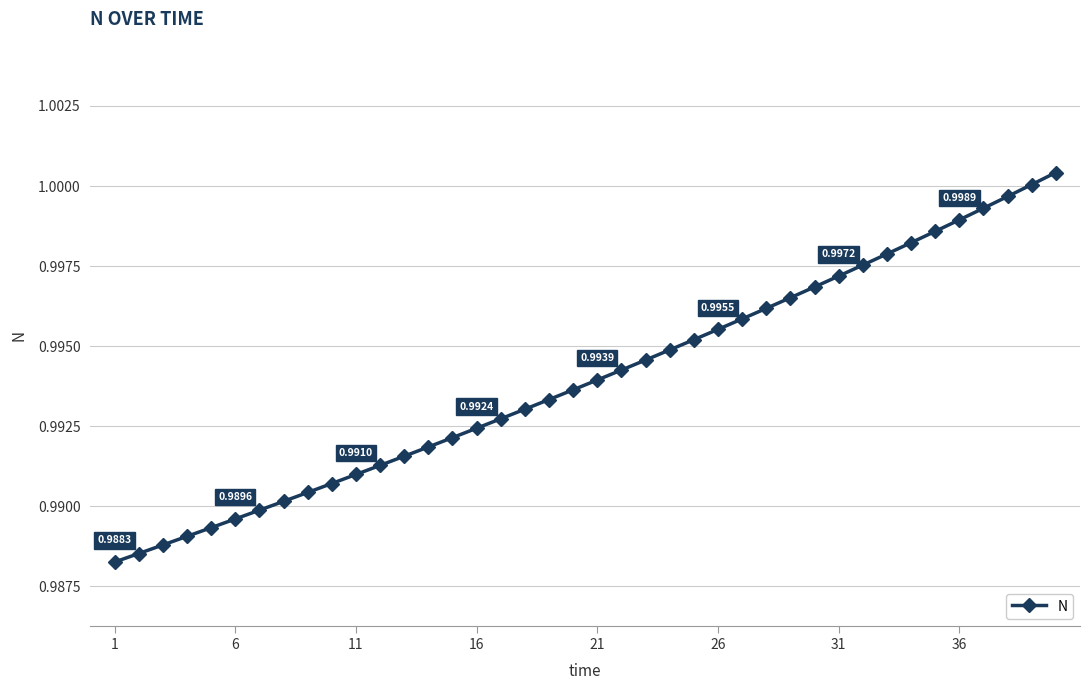

What is the sum of all values?

39.8